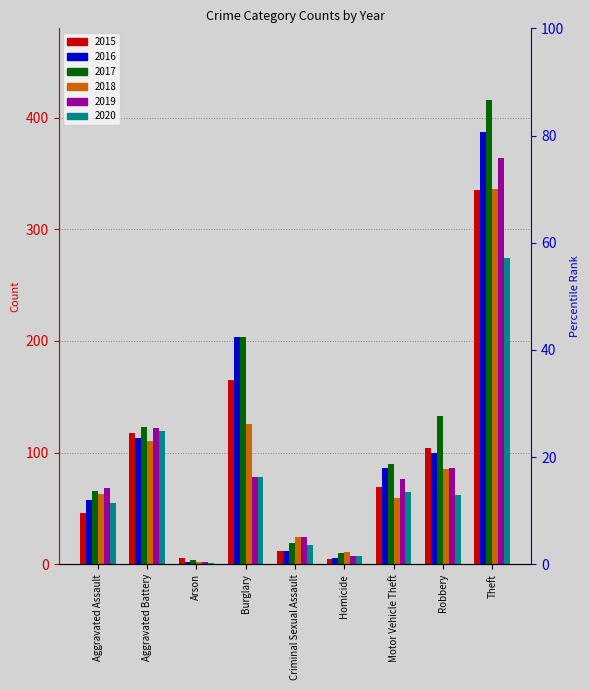

How many bars are there in each group?

6